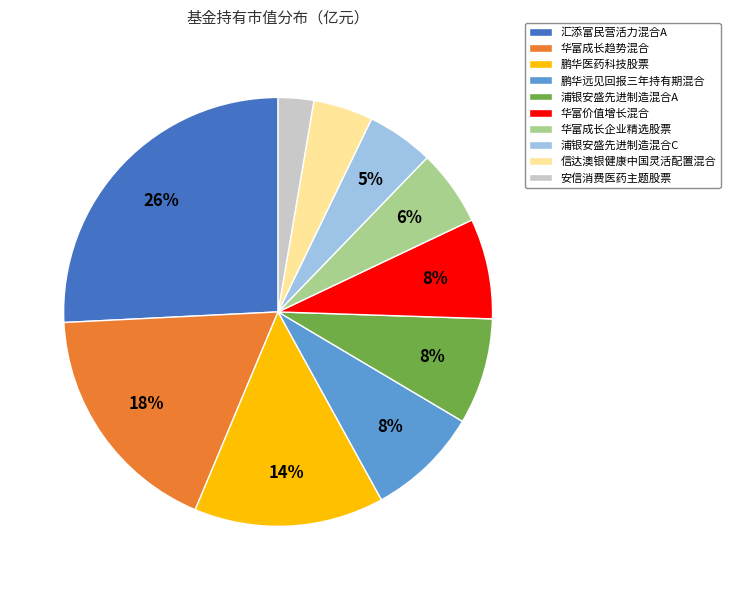

Which slice is the smallest?

安信消费医药主题股票